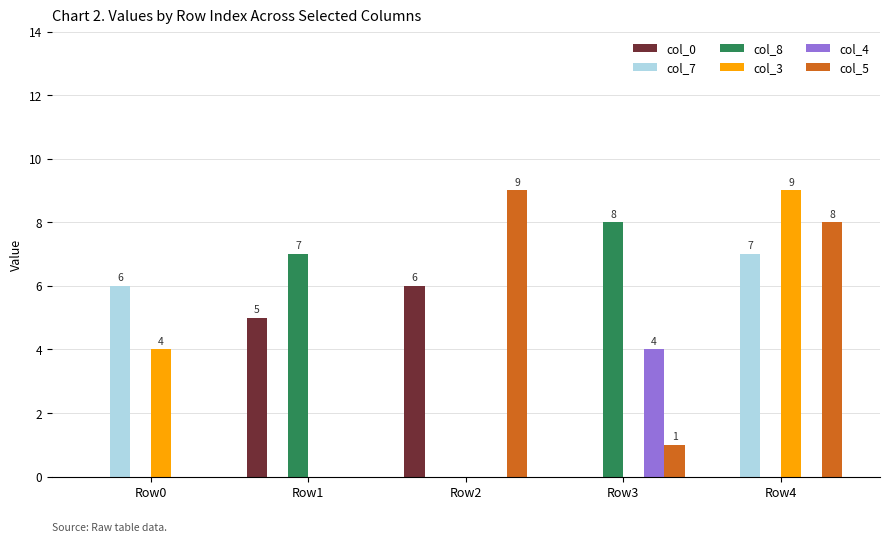

The value of col_8 at Row0 is -4. True or false?

False